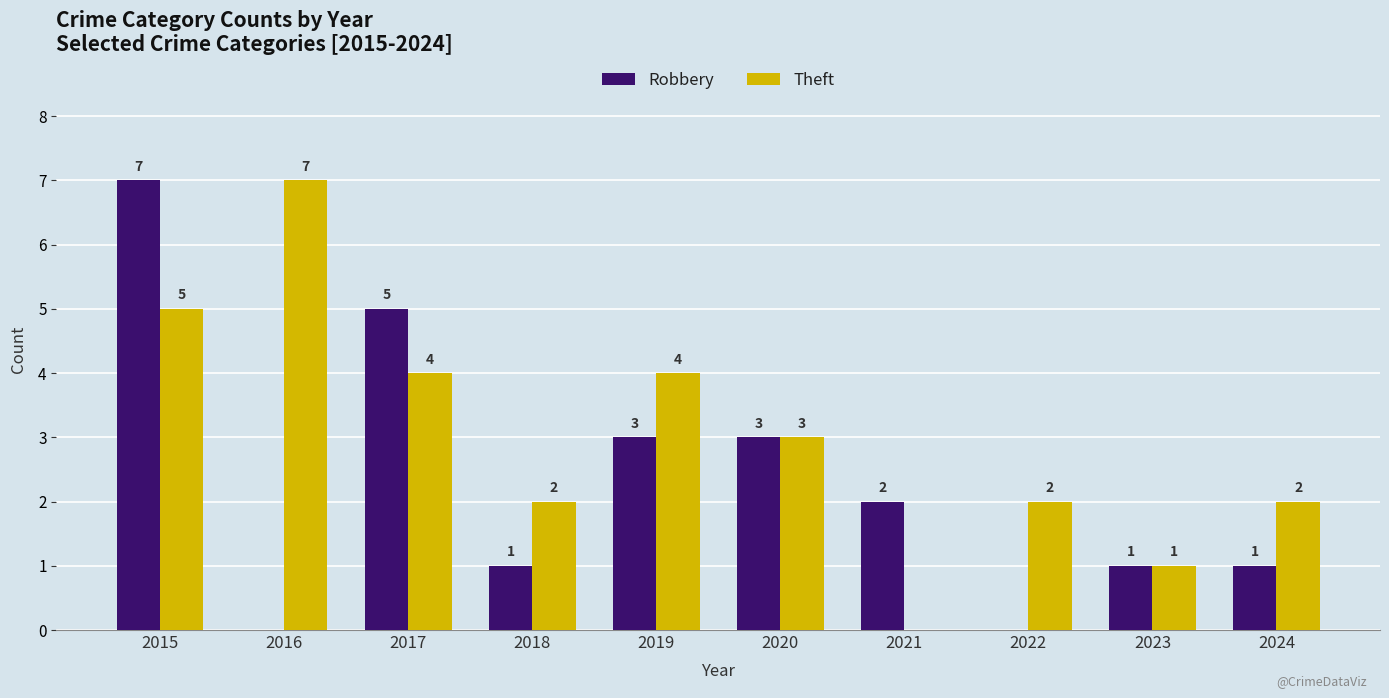

What is the total value across all series at 2015?

12